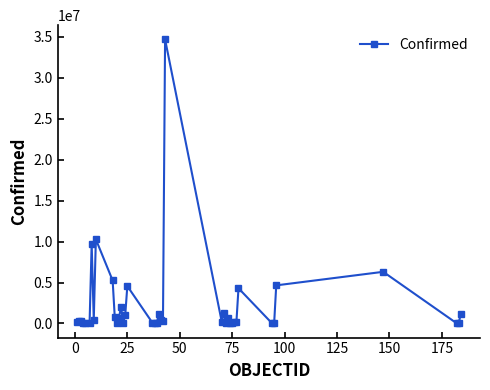

What is the greatest value displayed?

34707233